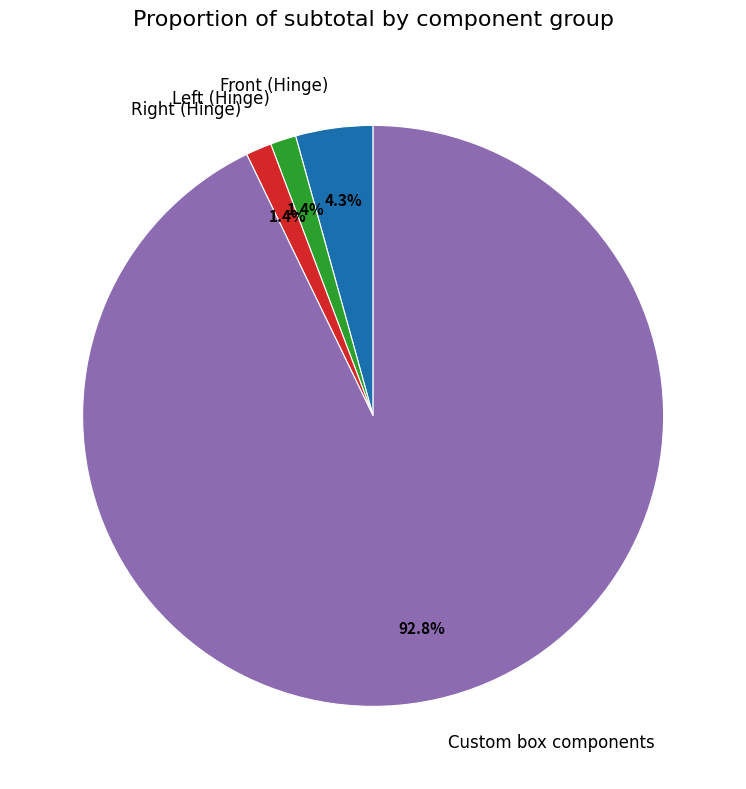

Which slice is the largest?

Custom box components